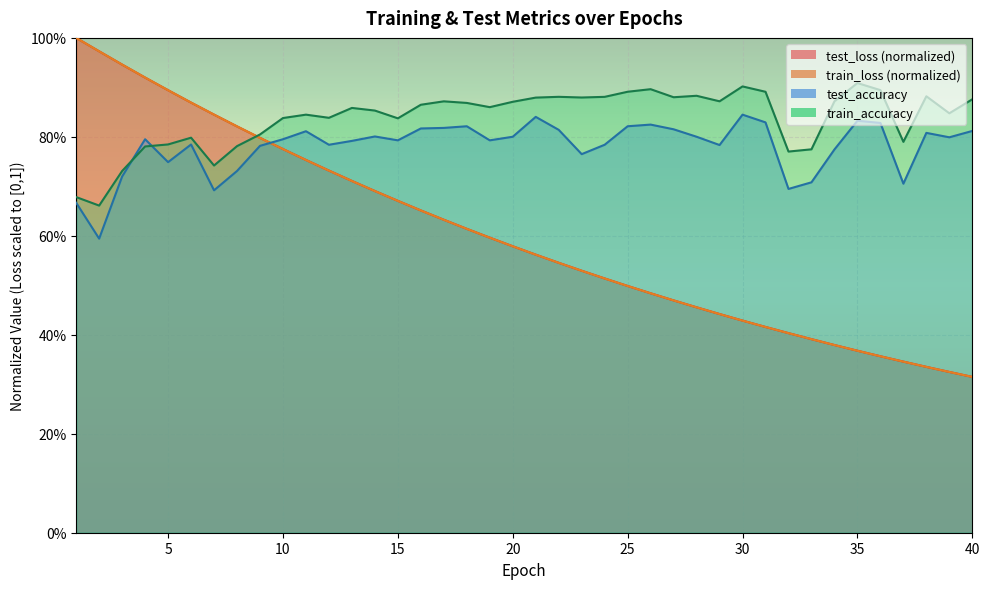

What is the average value of the train_loss series?

0.6